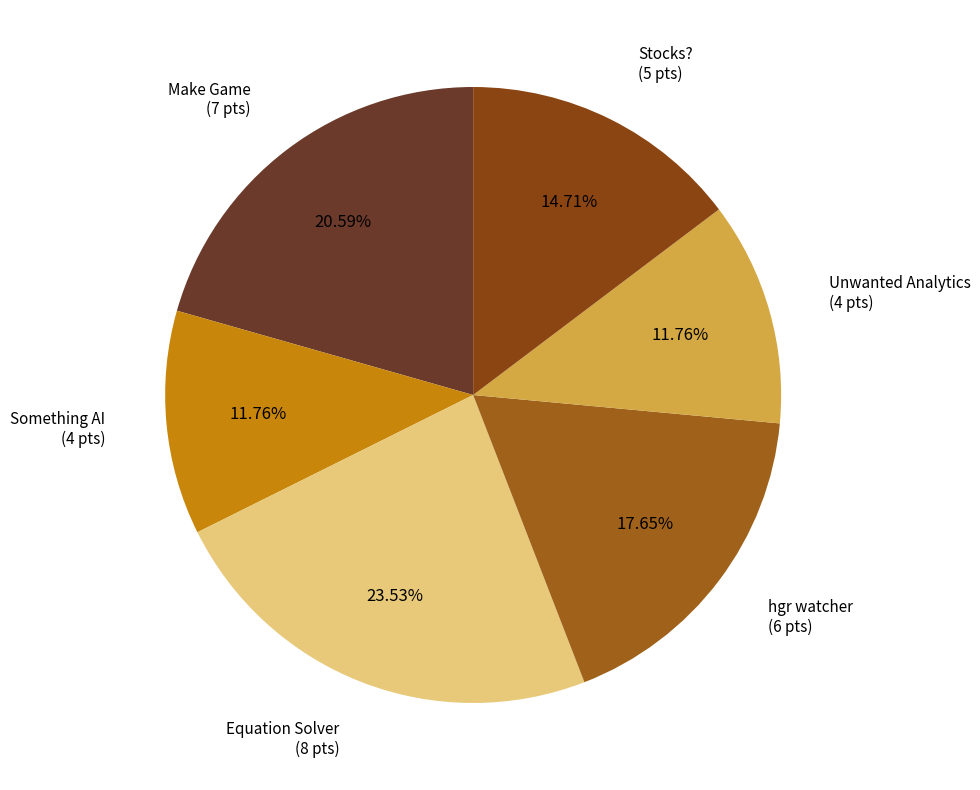

How much of the chart is everything except Something AI?

88.2%